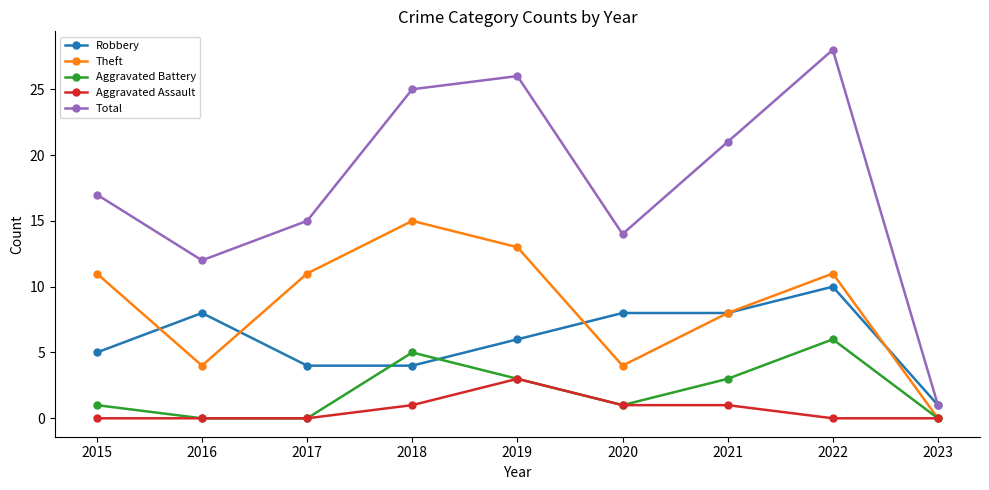

What is the total value across all series at 2023?

2